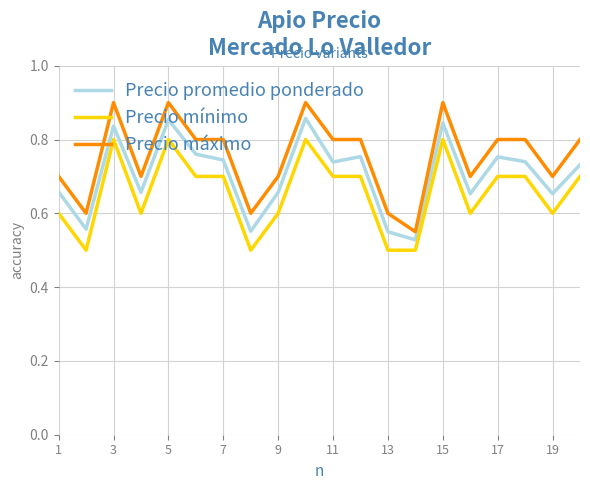

True or false: Precio máximo and Precio promedio ponderado intersect in this chart.

False